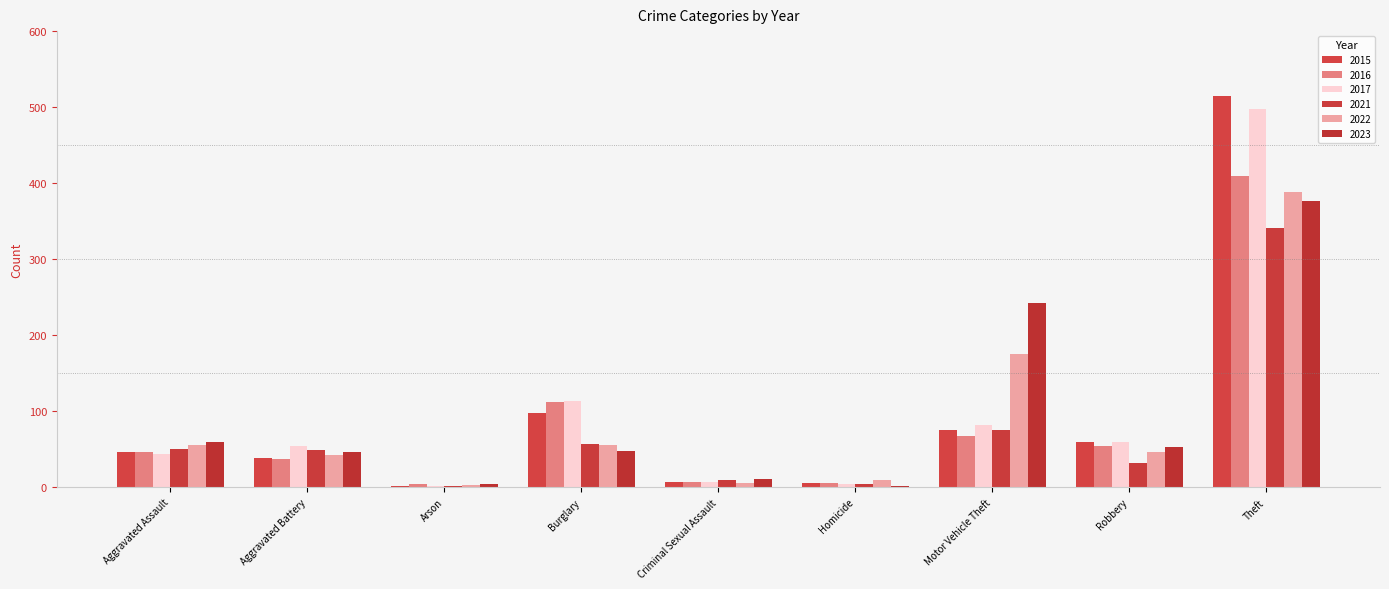

What are all the series names shown in the legend?

2015, 2016, 2017, 2021, 2022, 2023